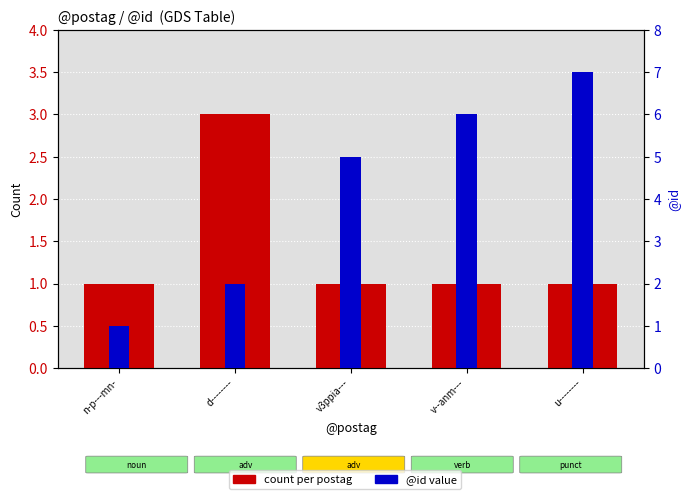

Count the number of categories in the chart.

5